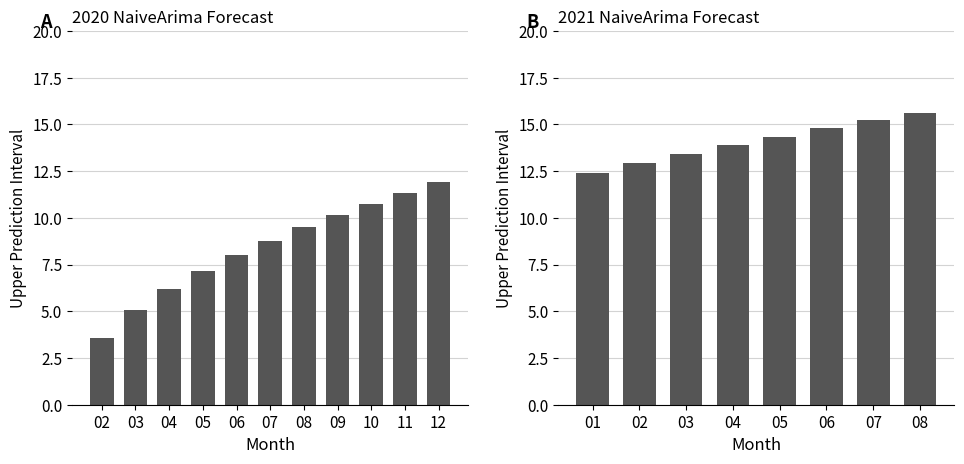

What is the sum of the values at 2 and 8?

13.1